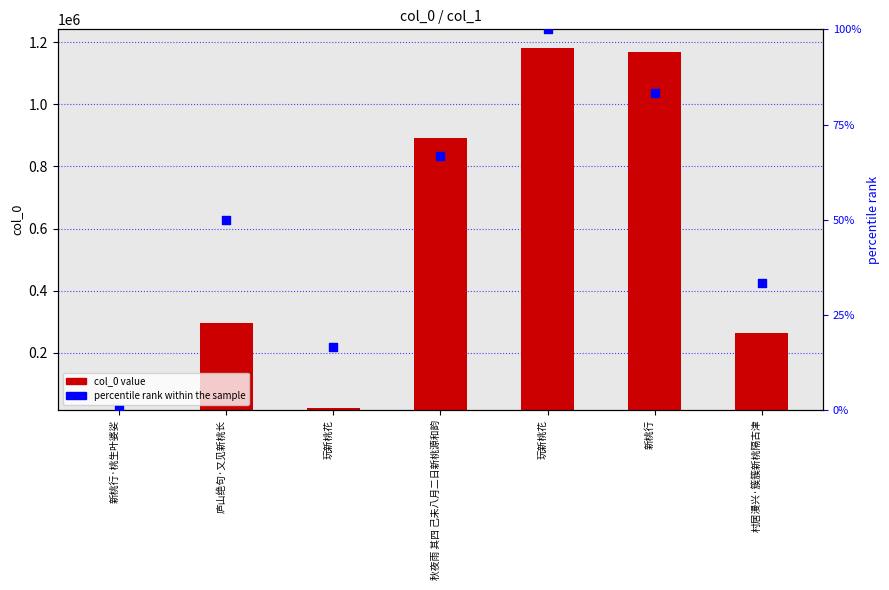

Which series contains the highest Y value?

col_0